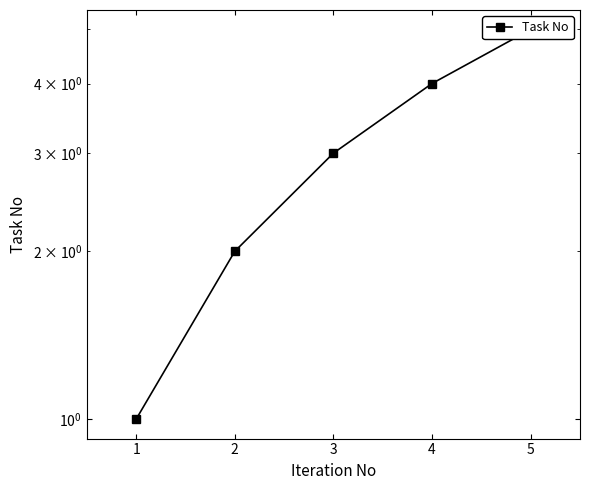

Where is the data nearest to the value 3?

3